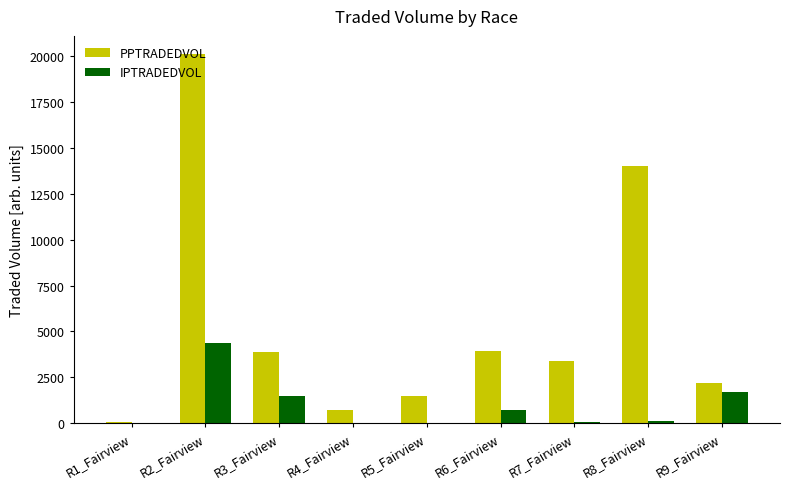

What is the sum of all PPTRADEDVOL values?

49755.9